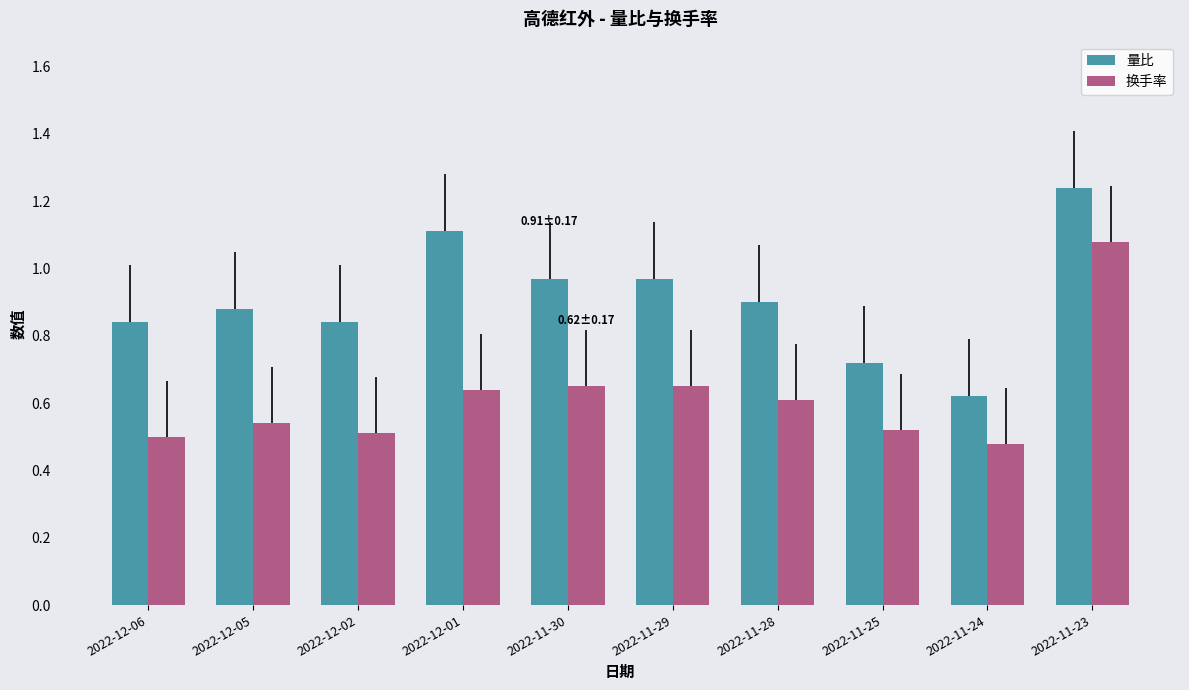

How many bars are there in each group?

2